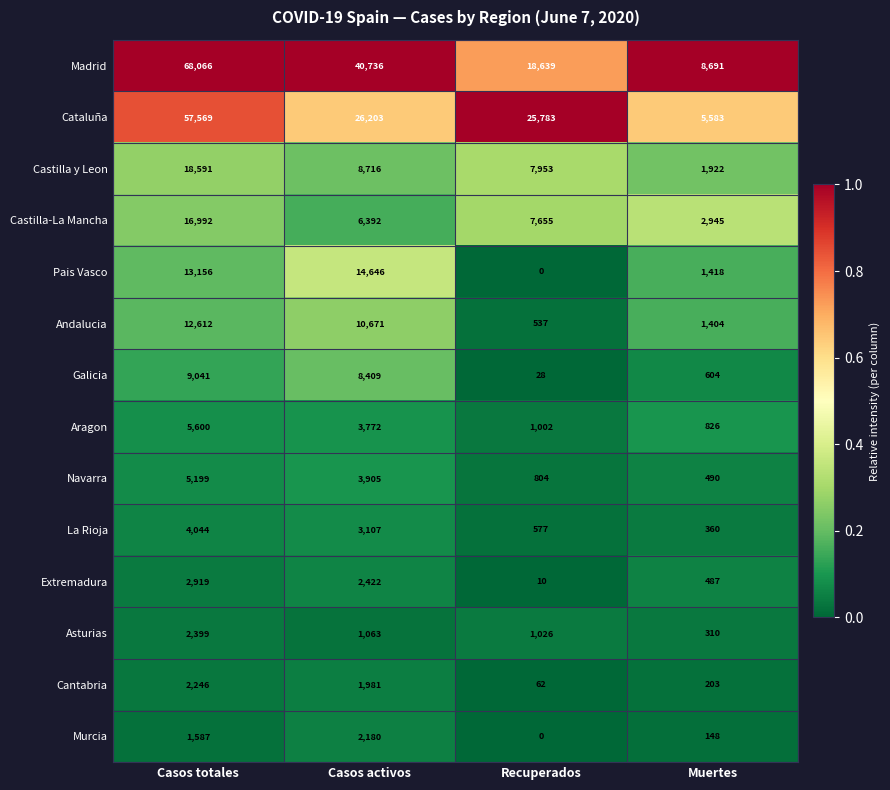

Is it true that Galicia equals 15024 at Casos activos?

False